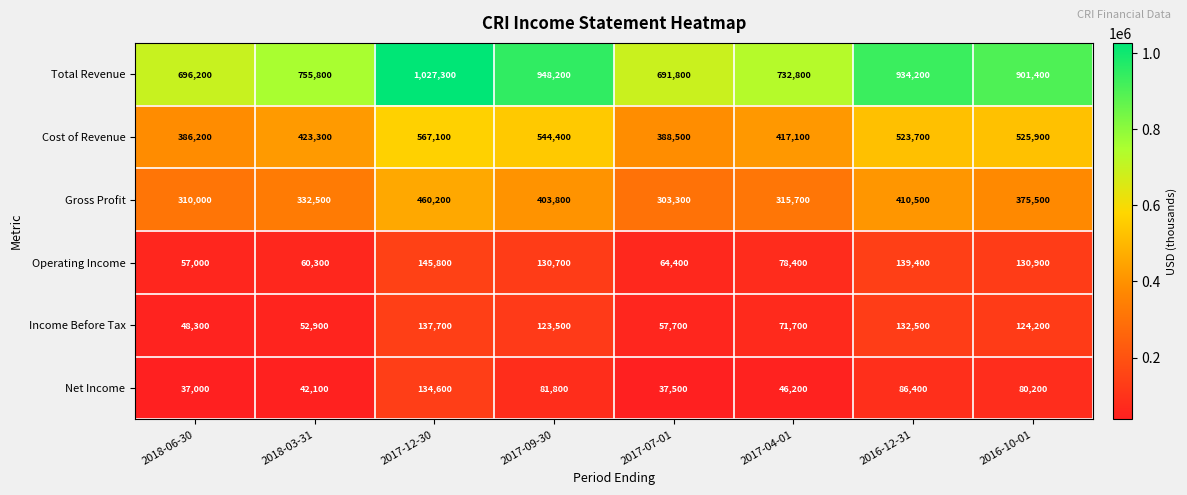

What is the smallest value displayed?

37000